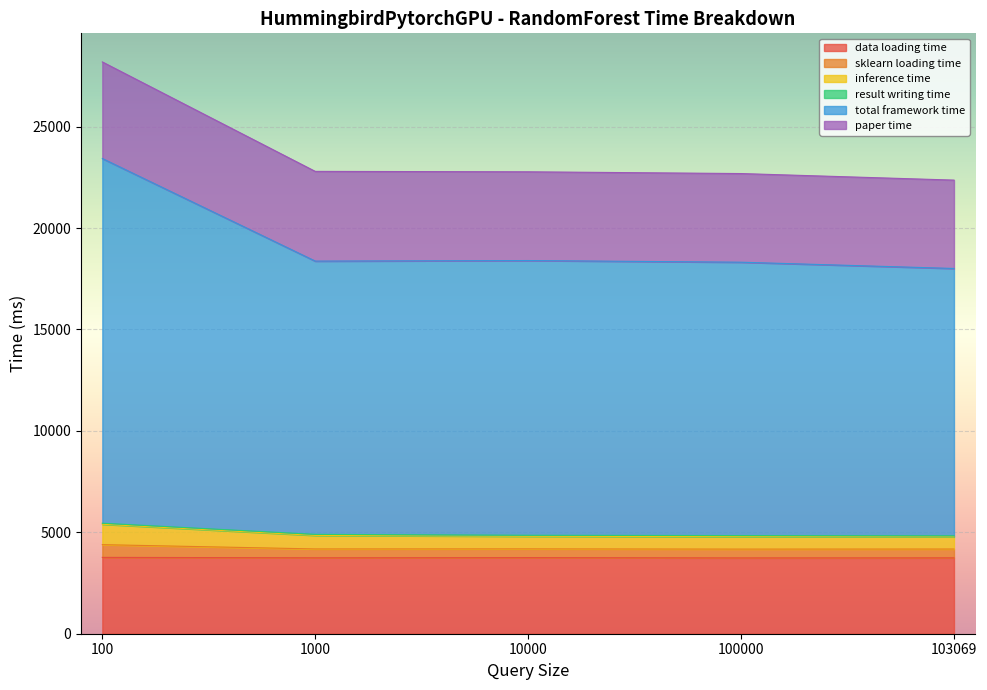

What is the approximate value of paper time at 103069?

4827.9